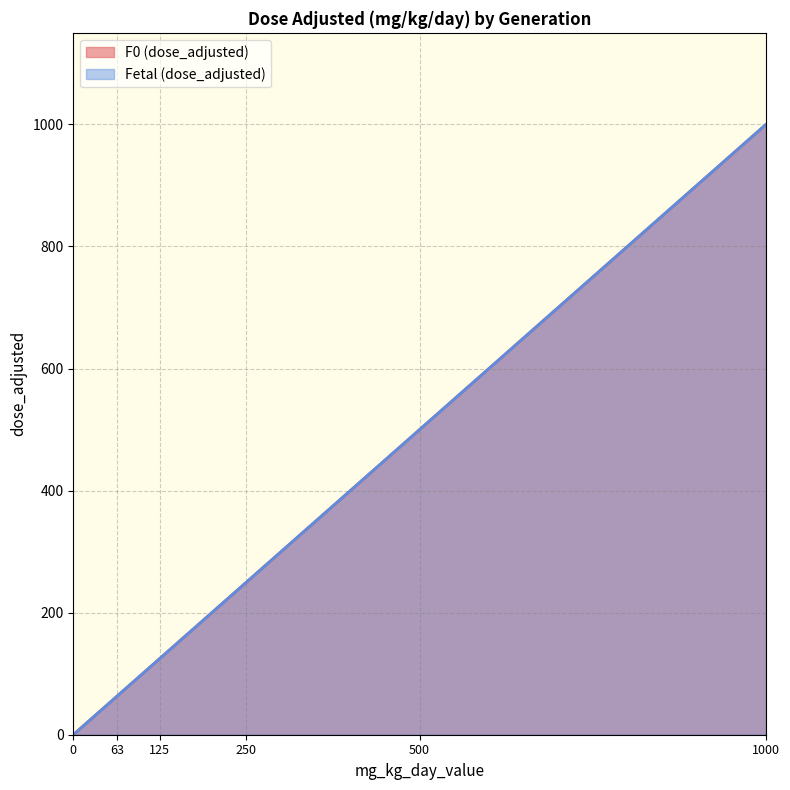

Rank the categories by Fetal (dose_adjusted) value from highest to lowest.

1000, 500, 250, 125, 63, 0